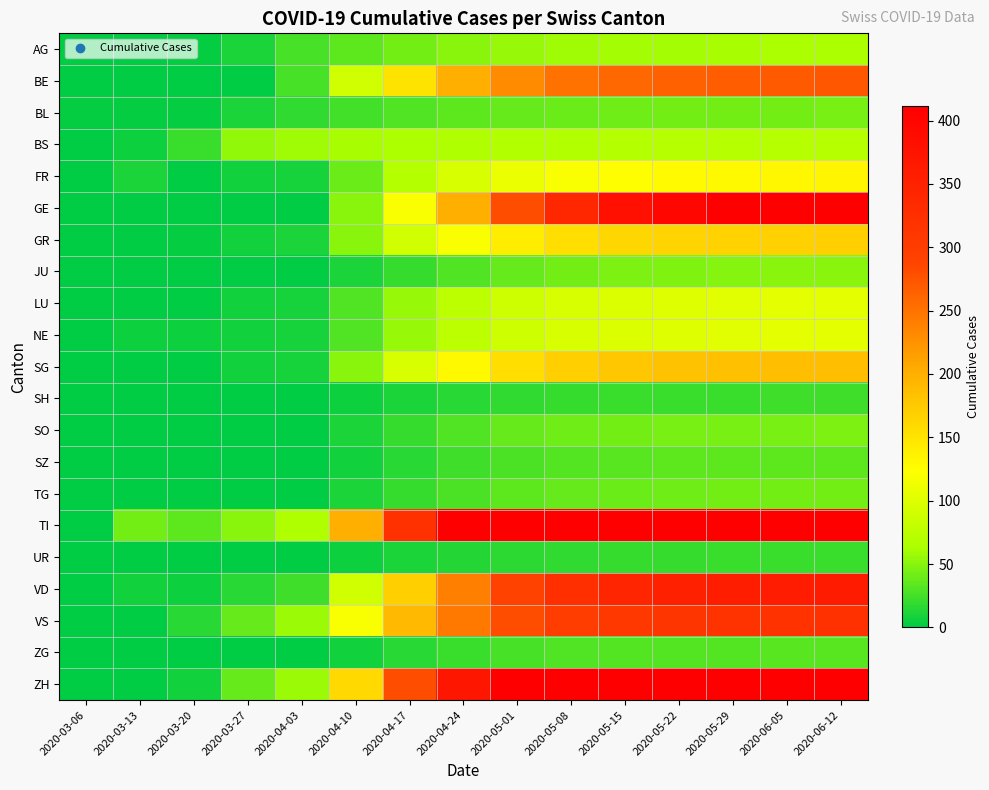

Between 2020-05-01 and 2020-05-29, which series saw the biggest shift?

GE